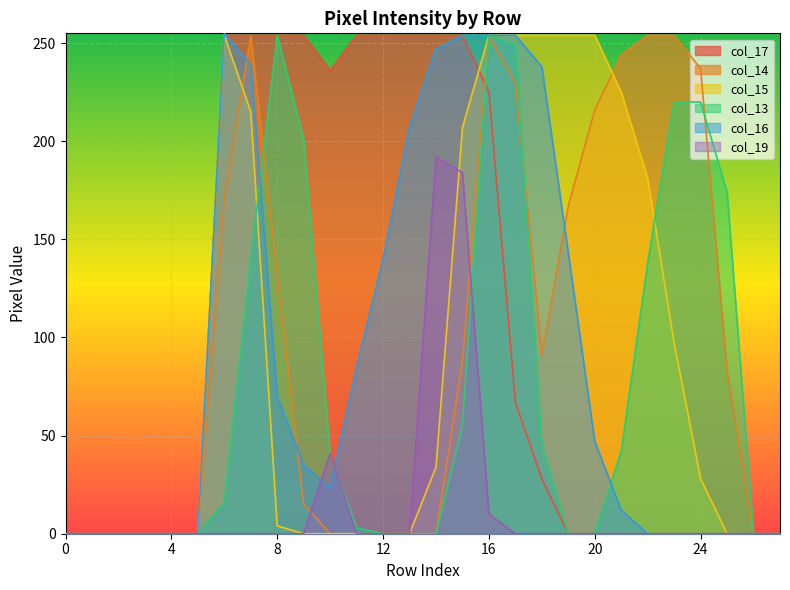

List the series in order of their peak value, highest first.

col_16, col_17, col_14, col_15, col_13, col_19